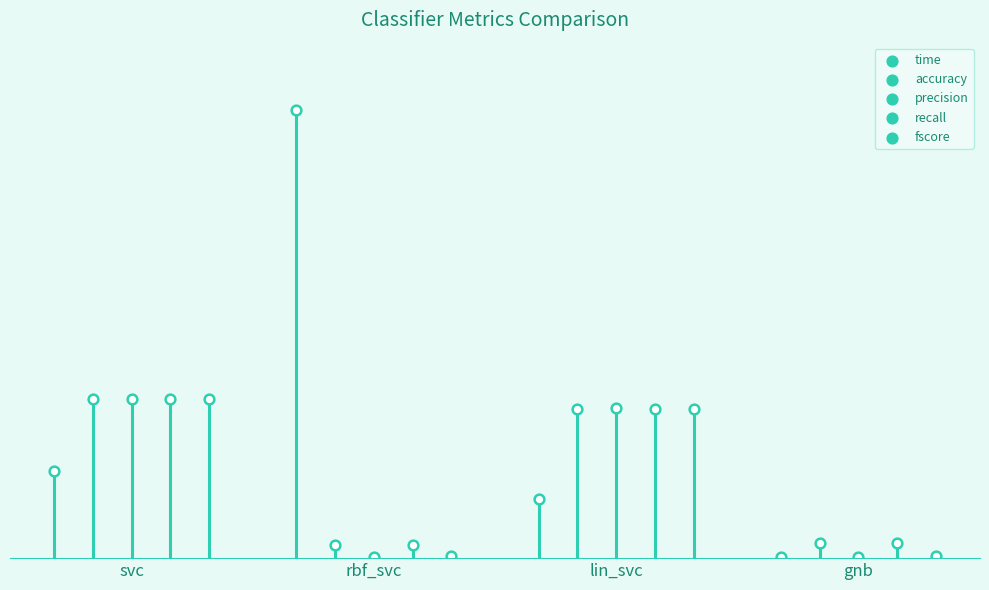

At how many categories does at least one series exceed 0?

4